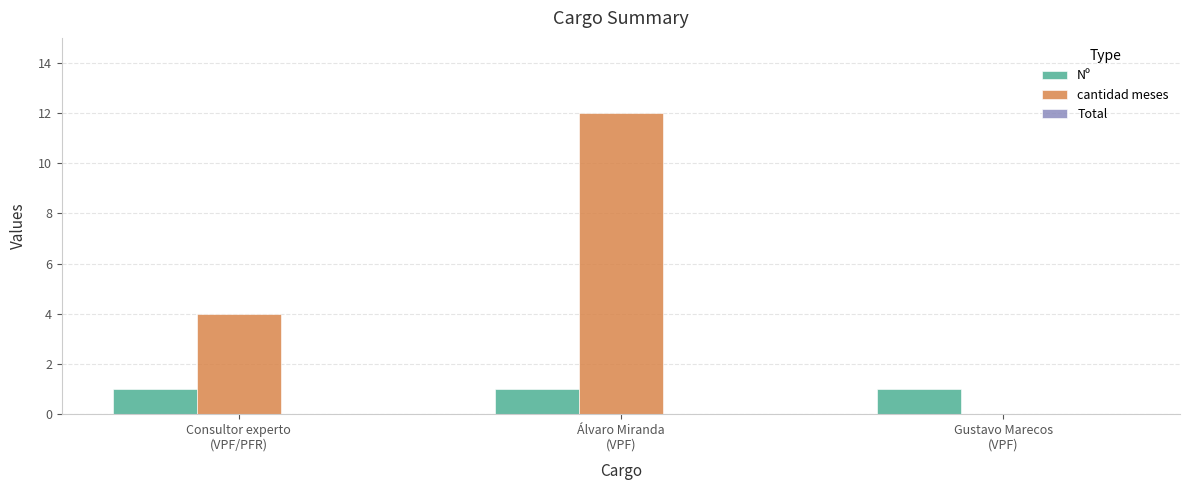

What is the spread (max minus min) of values at Álvaro Miranda
(VPF)?

11